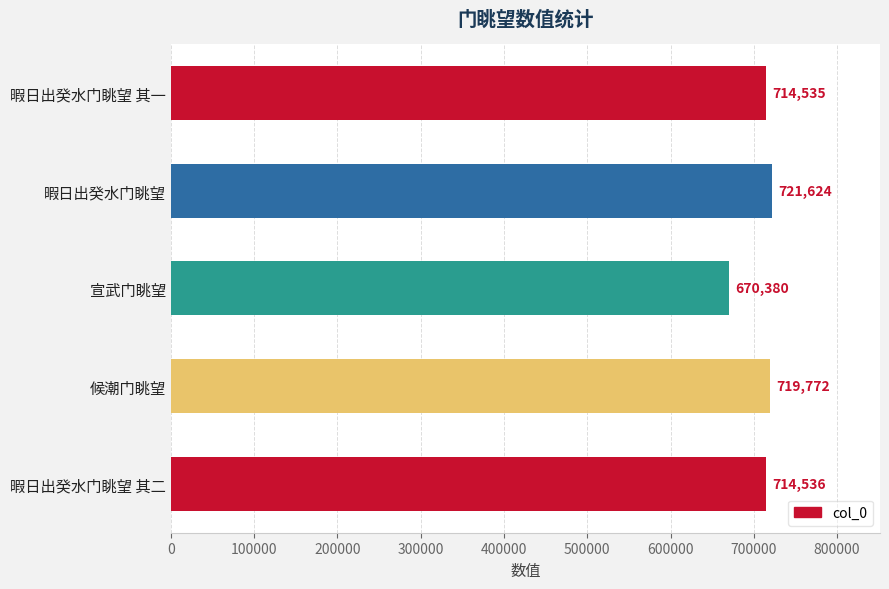

What is the greatest value displayed?

721624